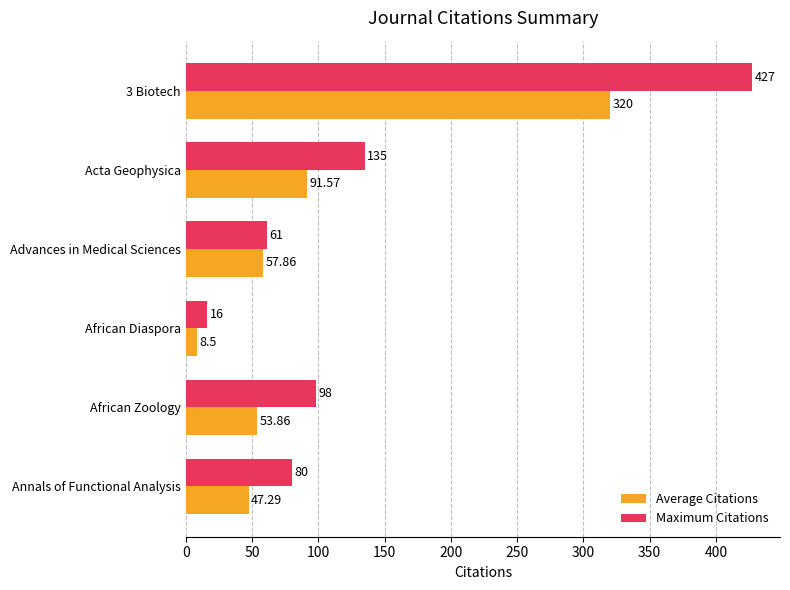

What is the average value of the Maximum Citations series?

136.2